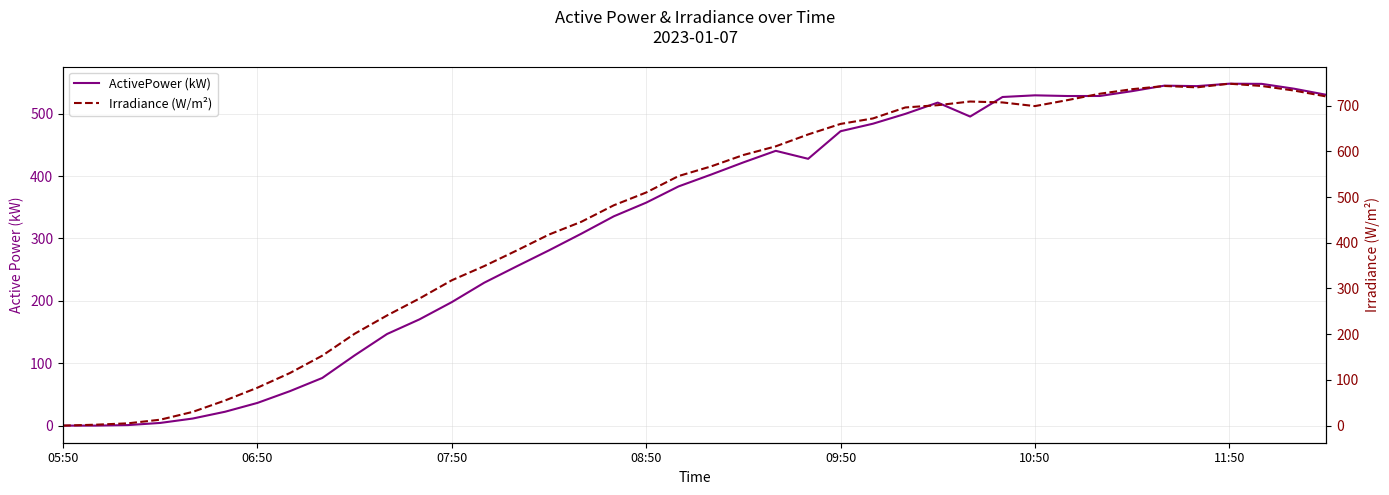

Which series ends up on top after the final intersection of Irradiance (W/m²) and ActivePower (kW)?

Irradiance (W/m²)